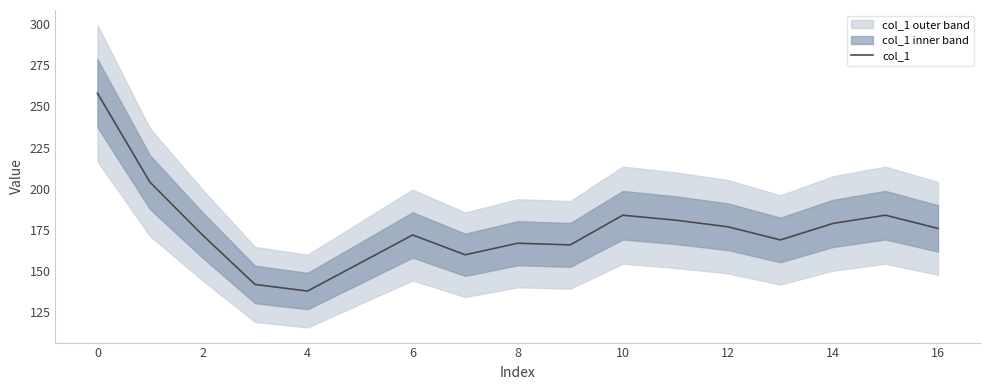

How many interior local valleys (lower than both neighbors) does the data have?

4